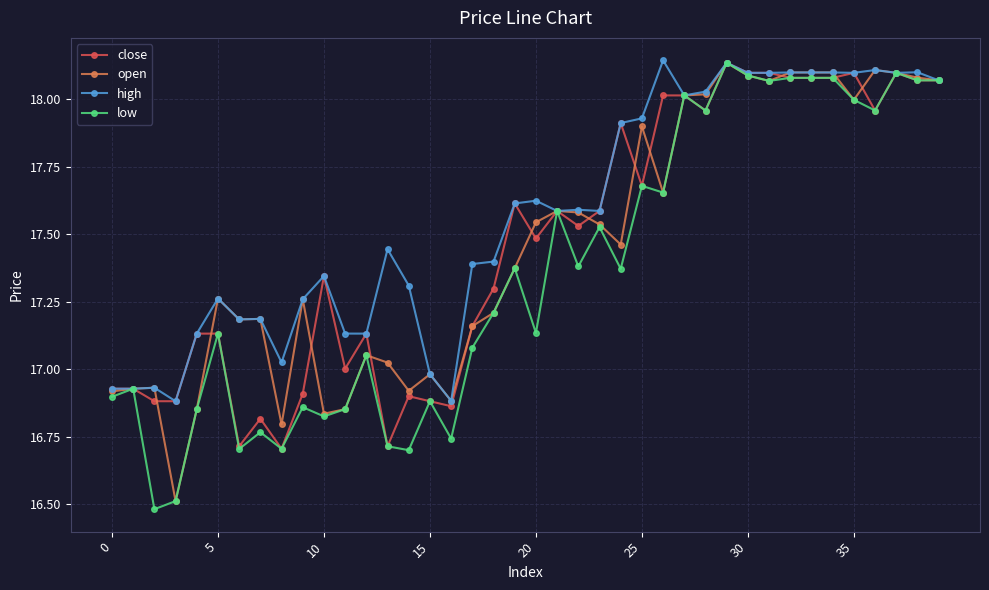

What is the difference between the maximum and second lowest values in the open series?

1.3